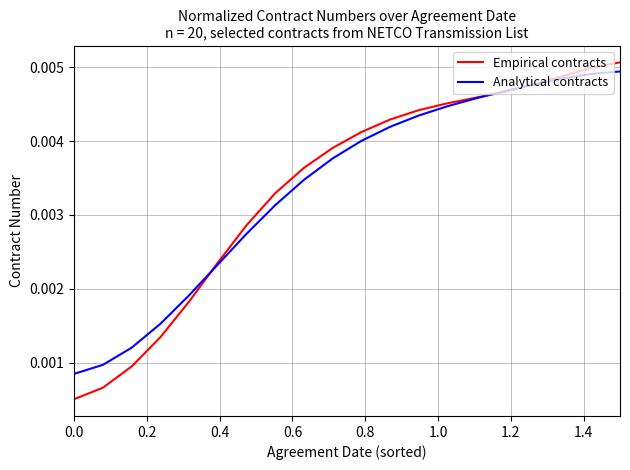

Which series has the largest range (max minus min)?

Empirical contracts